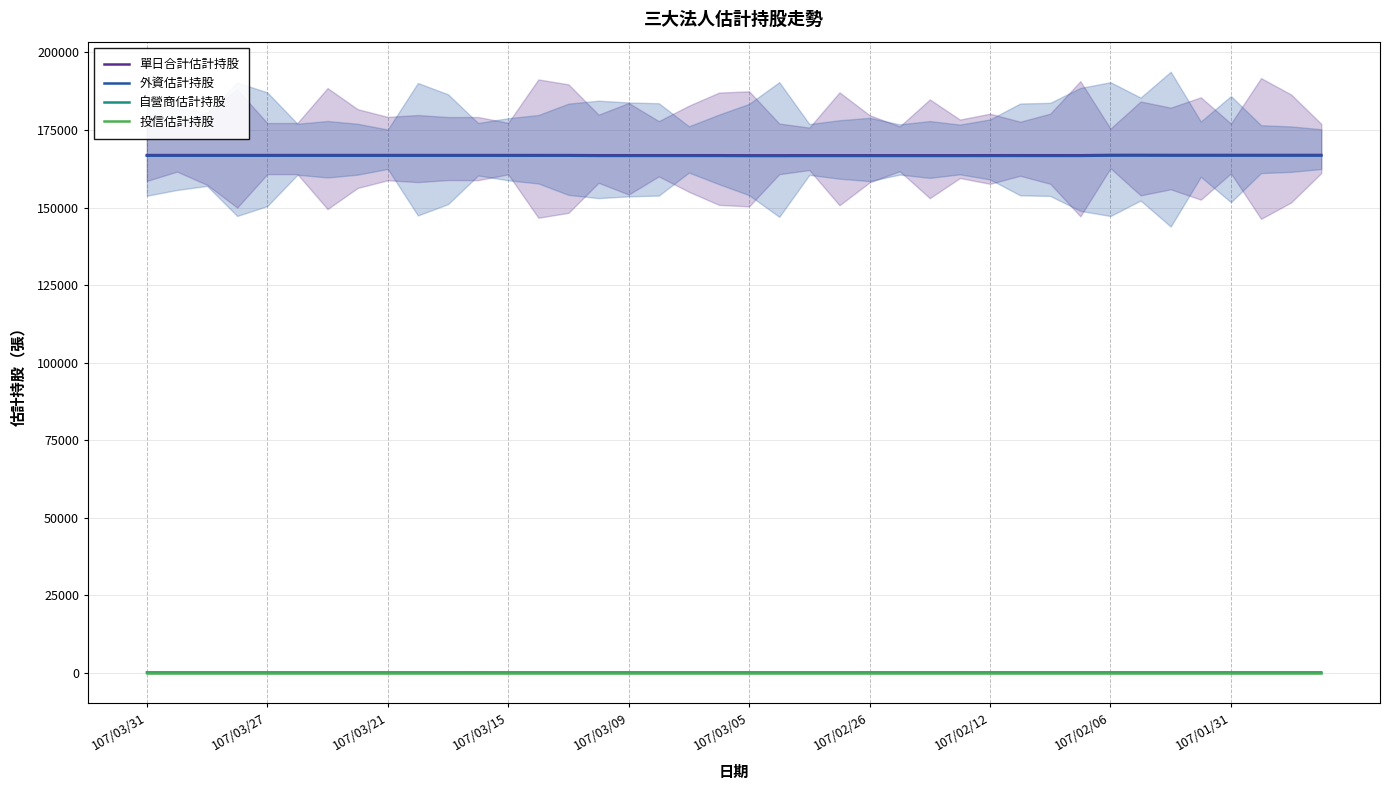

What position from the left is 14?

15